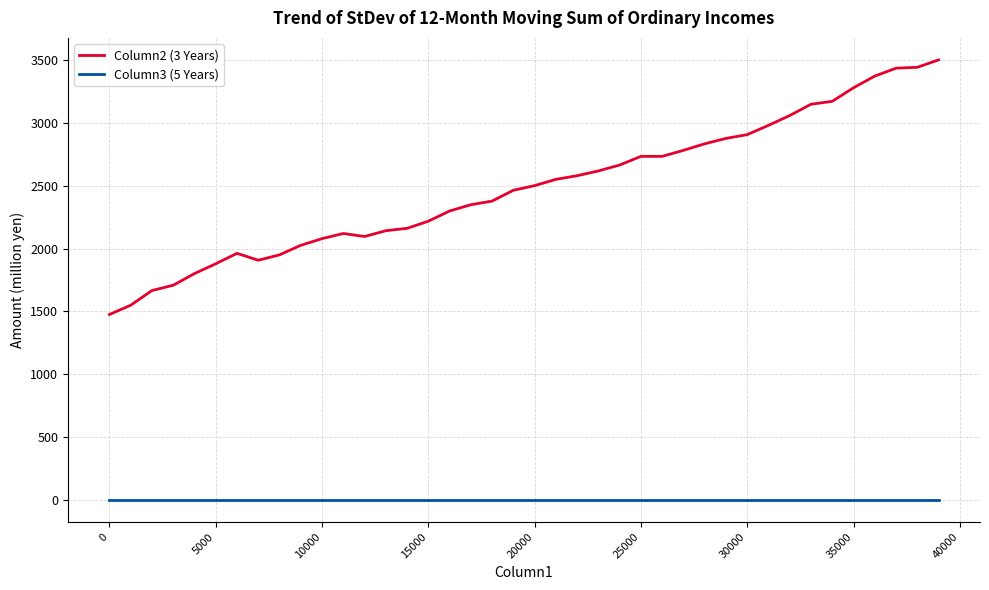

Which series has the largest total across all categories?

Column2 (3 Years)